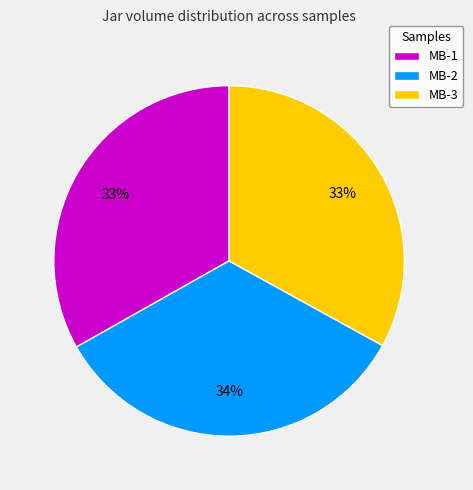

Is it true that MB-3 is 47% of the pie?

False